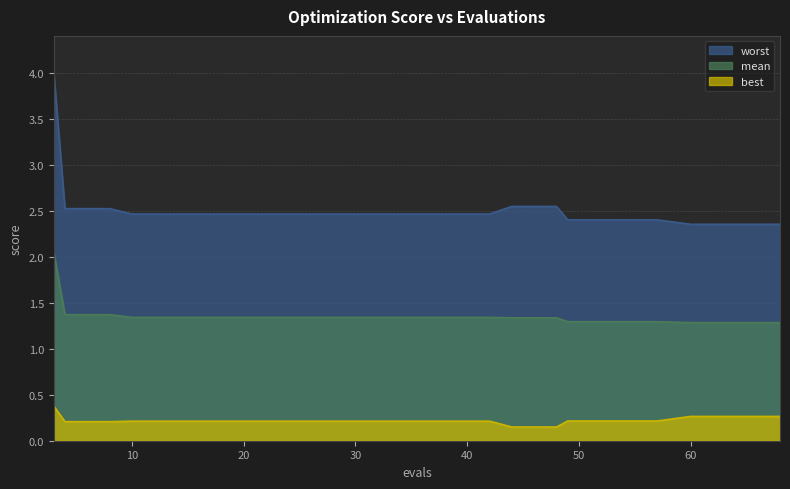

What is the sum of the best values at 38 and 53?

0.4